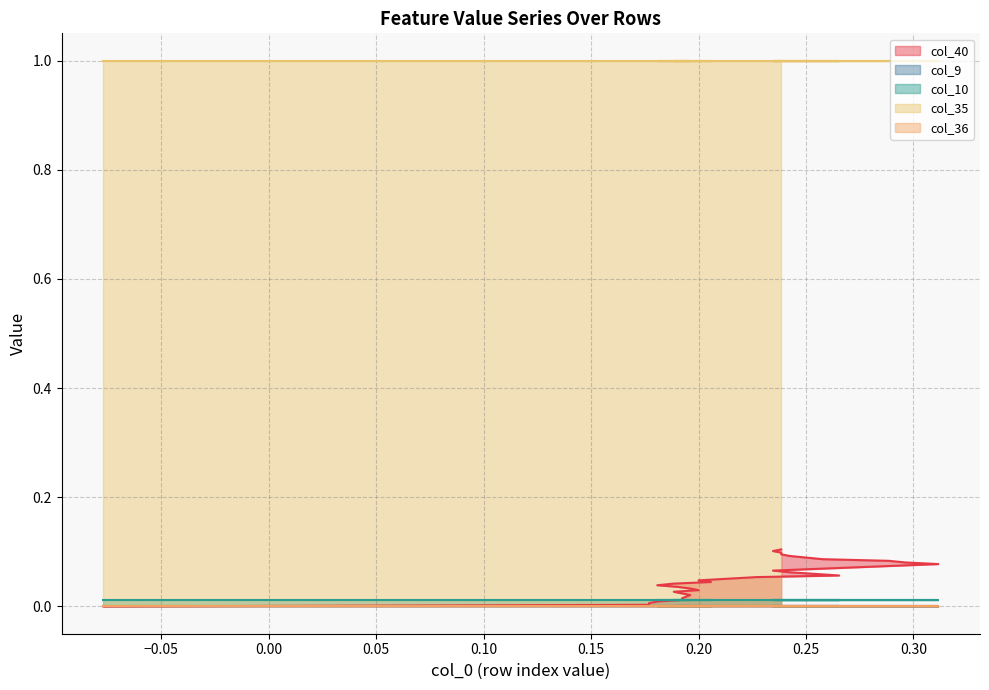

How many lines are shown in the chart?

5